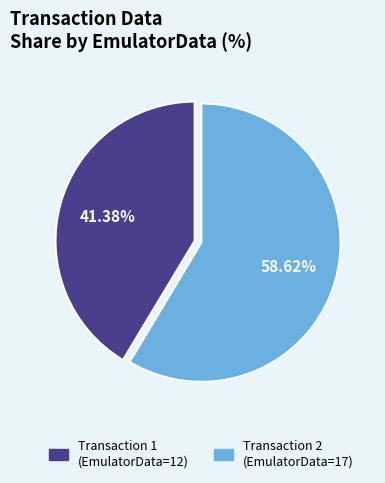

Does any single category account for the majority?

Yes